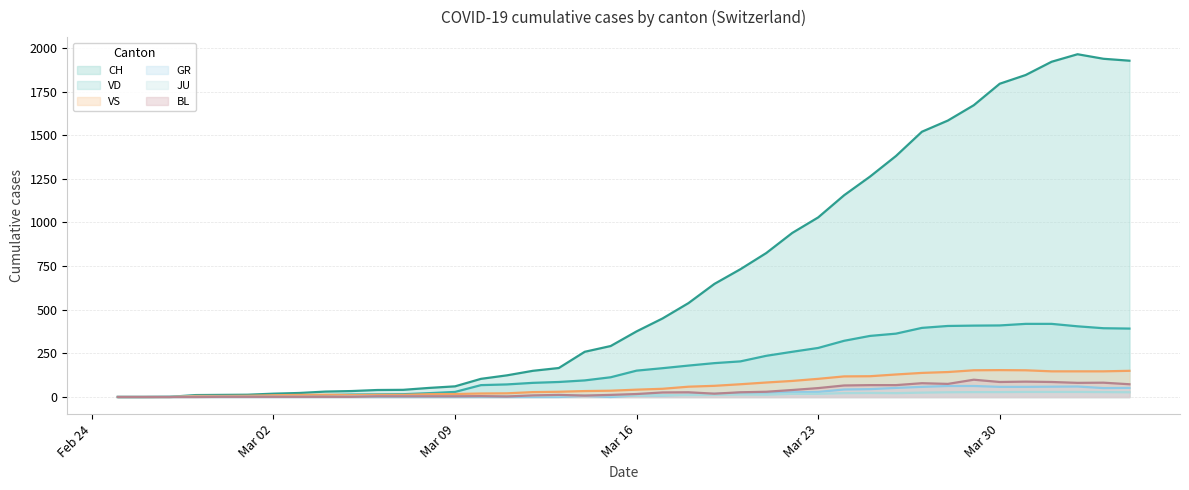

Which series has the widest spread of values?

CH